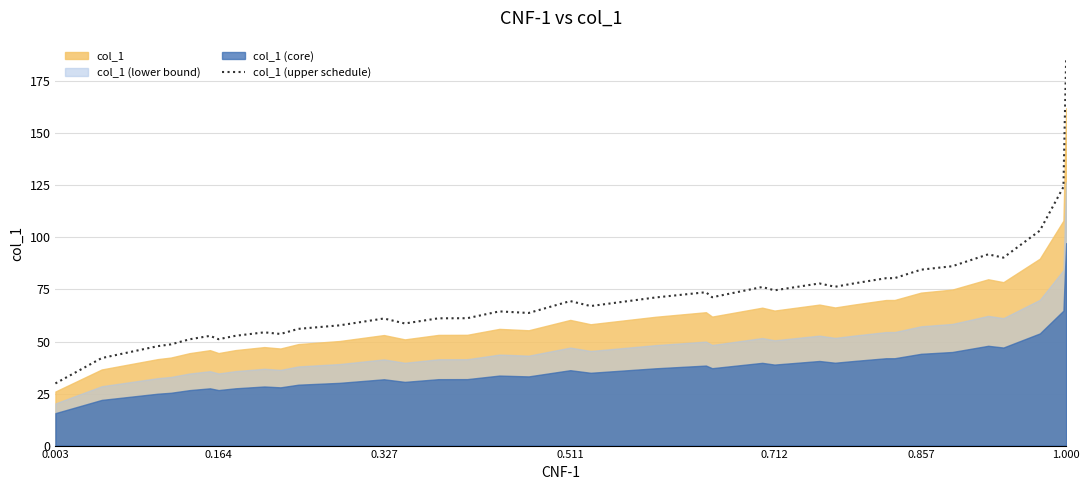

What is the maximum value shown in the chart?

186.4